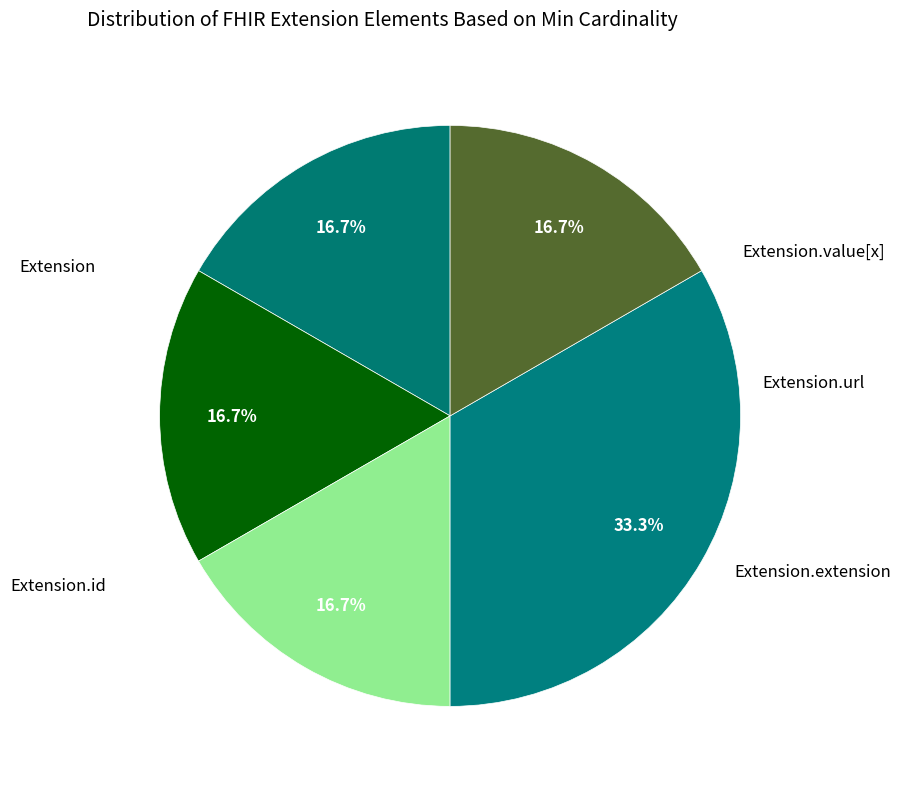

Which slice is the smallest?

Extension